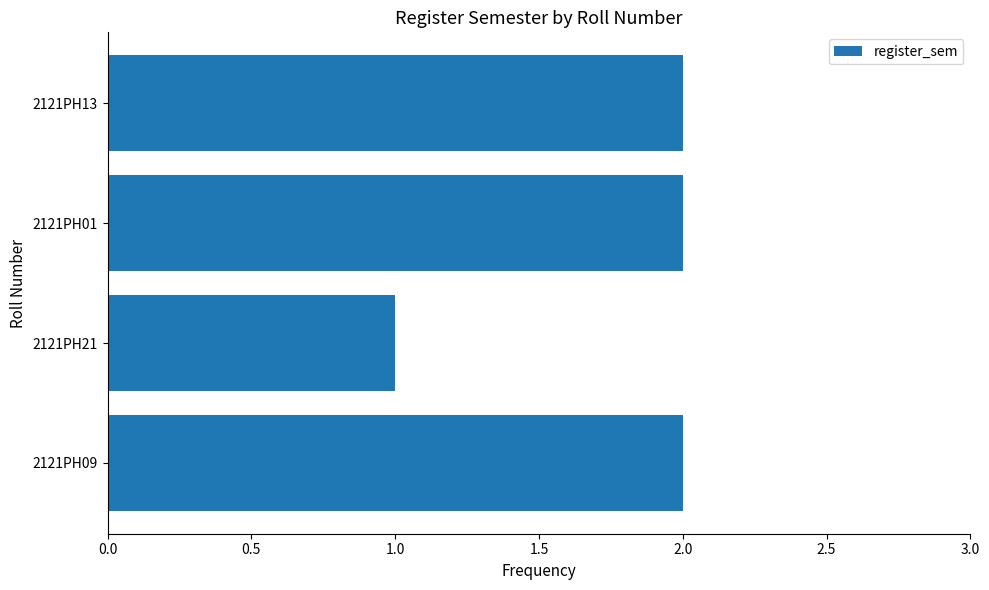

Count the number of data series in this chart.

1